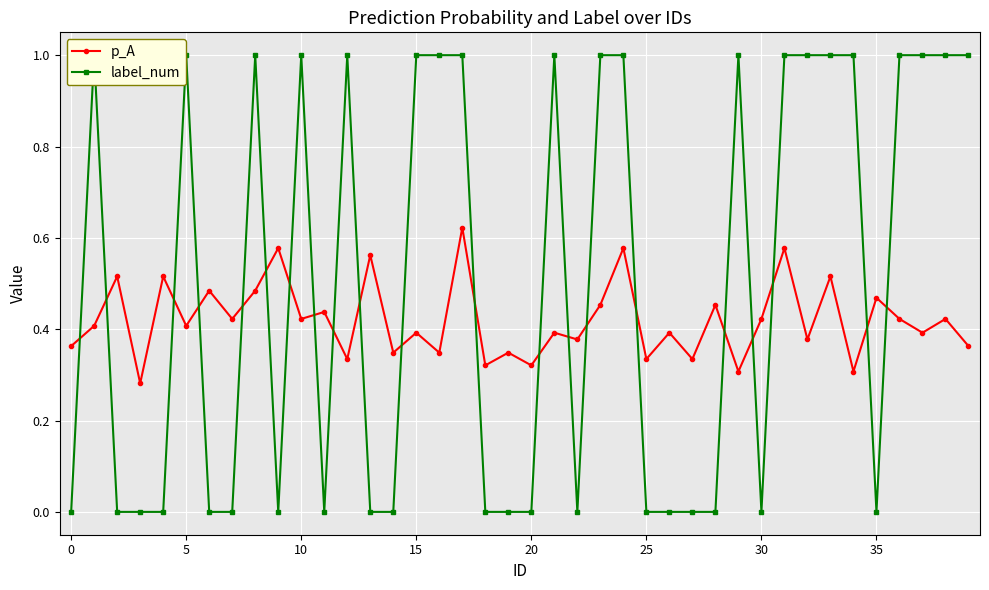

How many intersections are there between p_A and label_num?

21